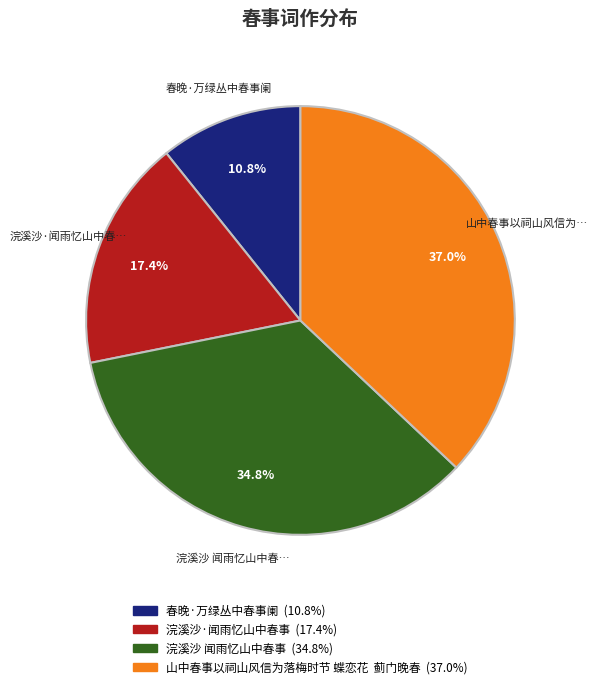

Does any single category account for the majority?

No